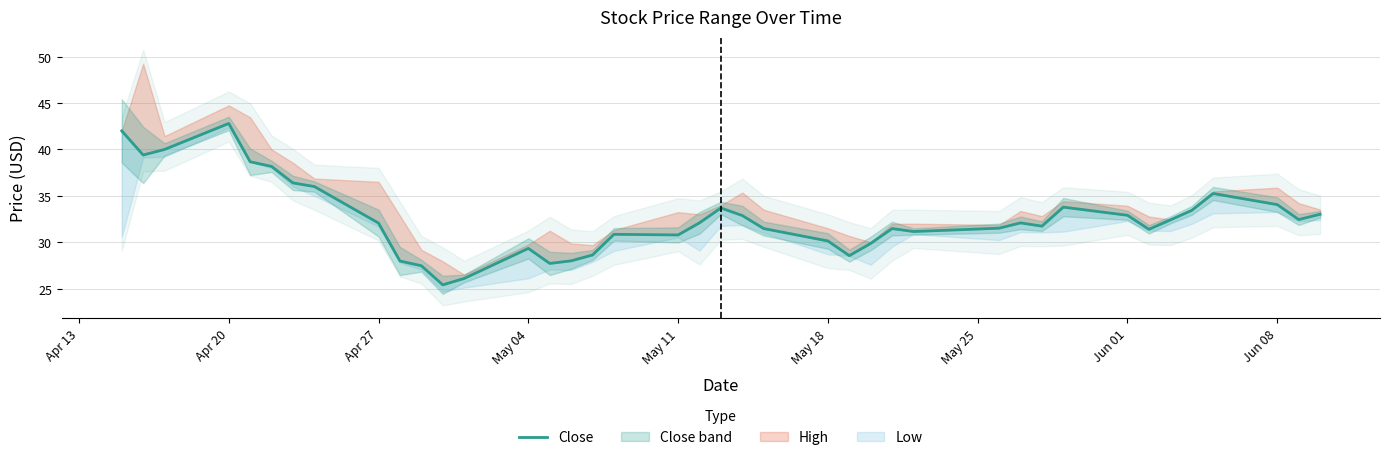

Count the number of categories in the chart.

40